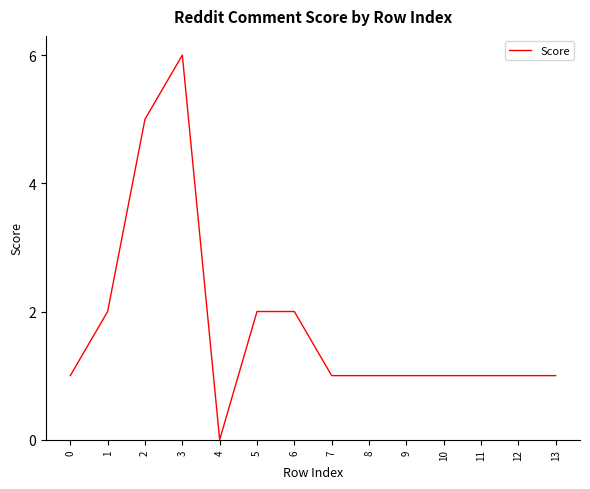

What is the change in value from 1 to 3?

+4